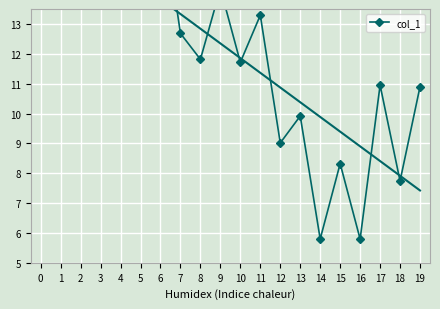

Where is the data nearest to the value 11?

17